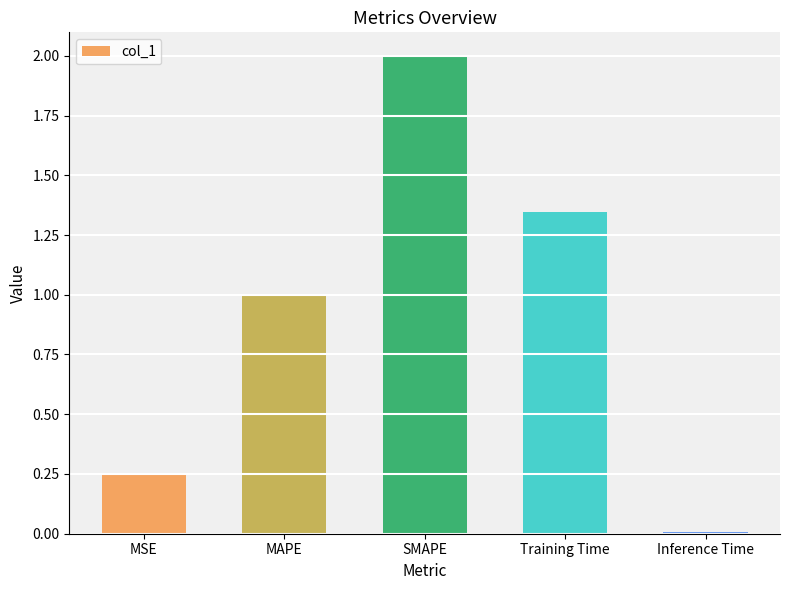

What is the label of the 5th bar from the right?

MSE